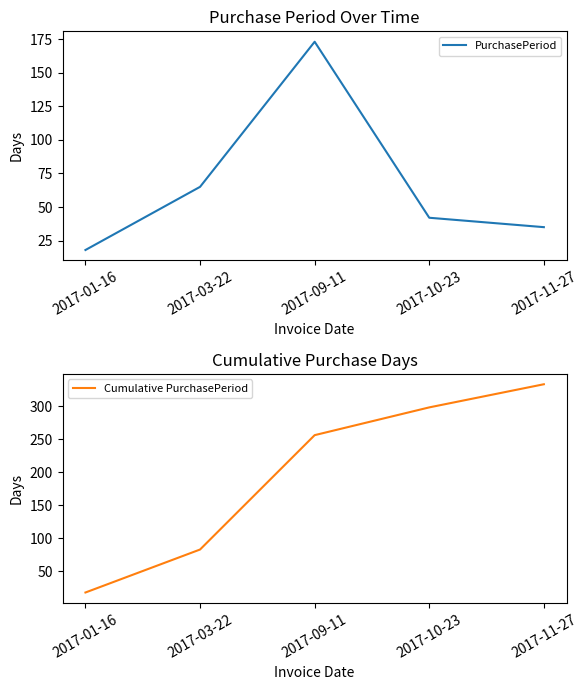

Between 2017-01-16 and 2017-03-22, which series saw the biggest shift?

Cumulative PurchasePeriod